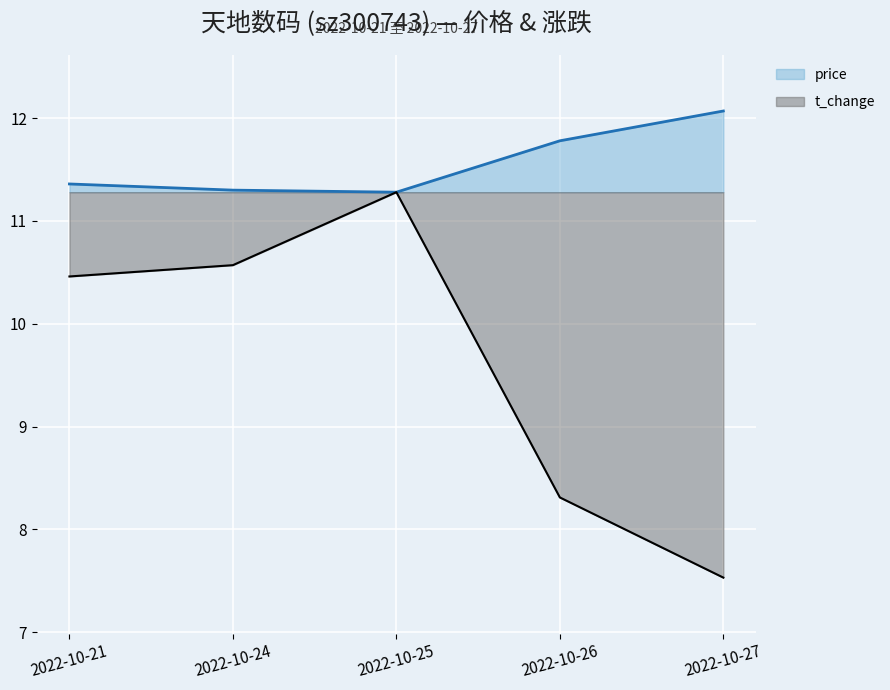

At which category is the sum across all series the highest?

2022-10-25